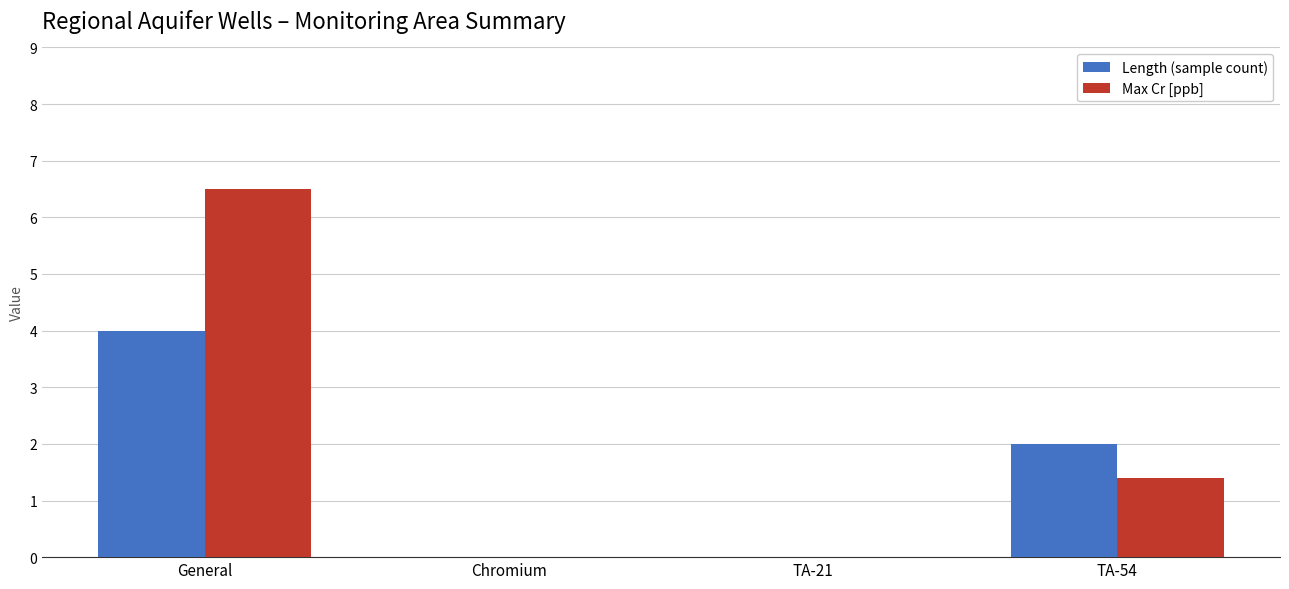

How many groups of bars are there?

4